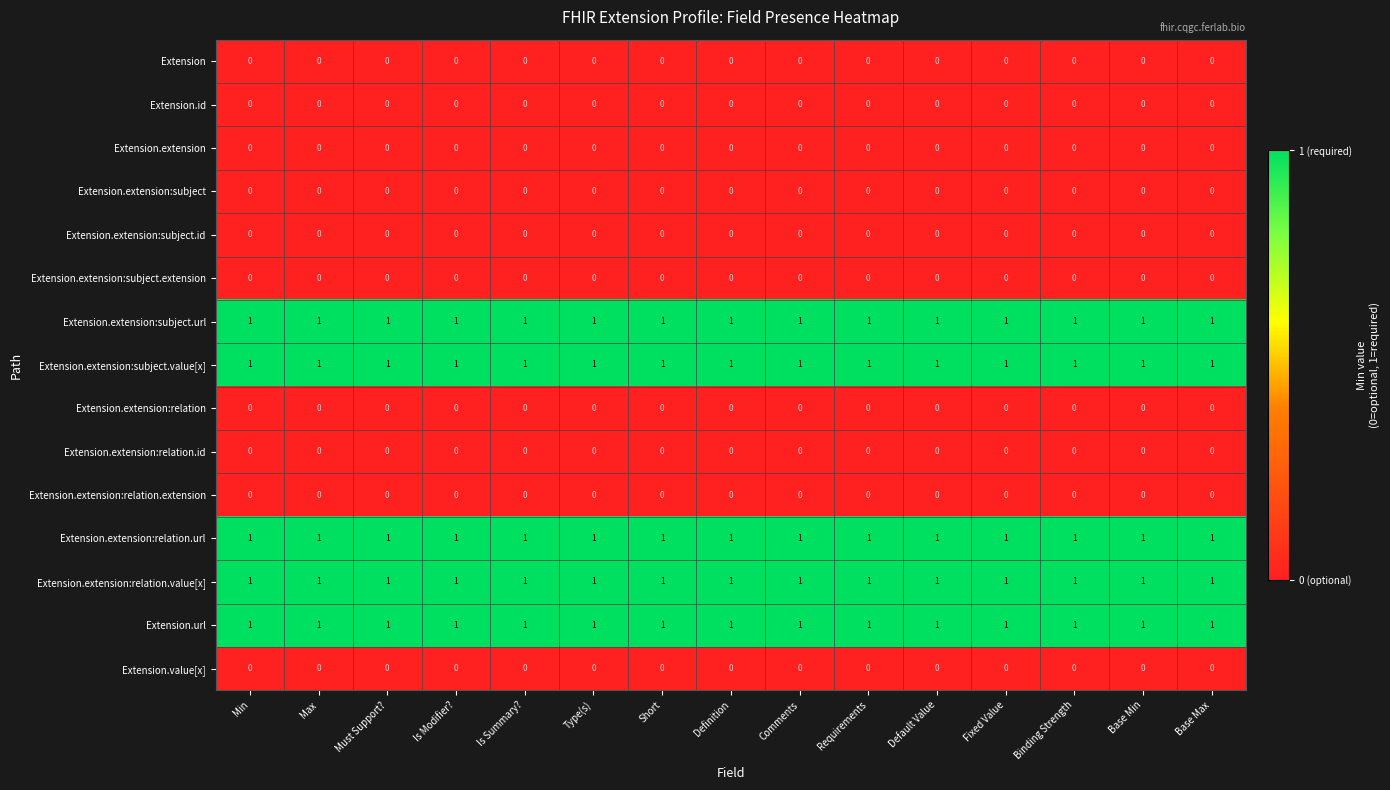

At how many categories does at least one series exceed 0?

15